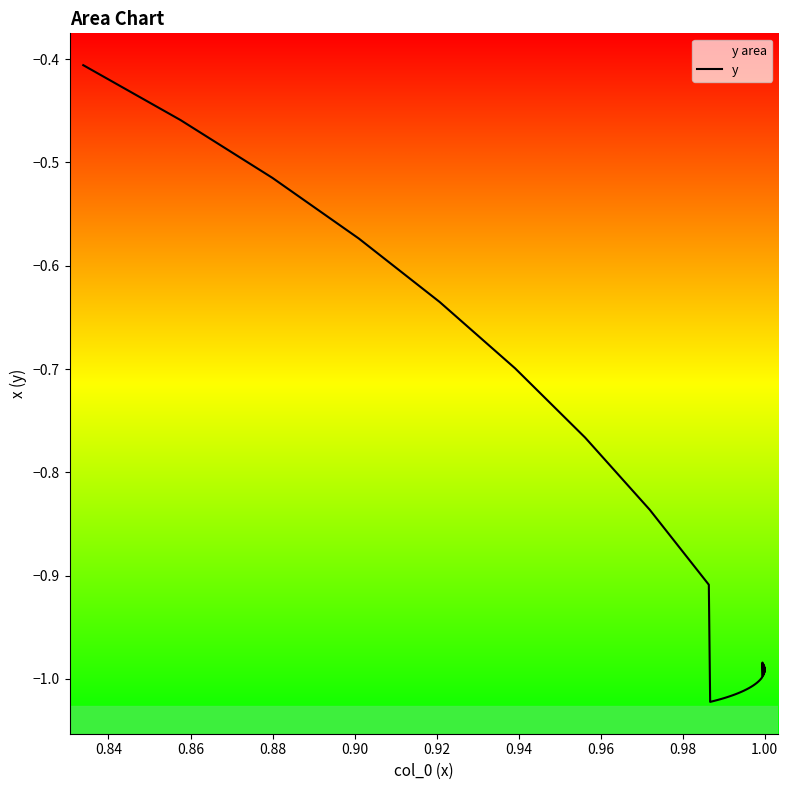

Is this an area chart (filled region under the line)?

No